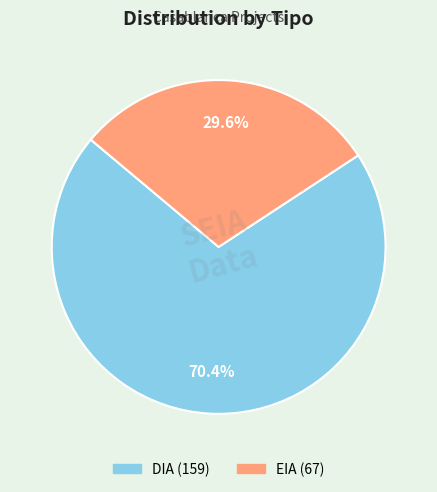

Count the number of slices in the pie.

2